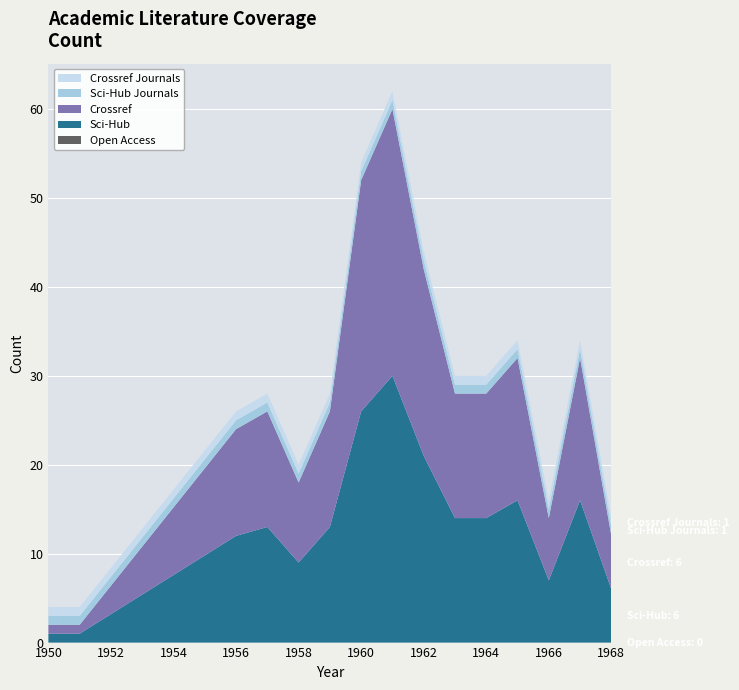

Reading left to right, what are all the values shown in this chart?

open_access: 0	0	0	0	0	0	0	0	0	0	0	0	0	0	0
scihub: 1	1	12	13	9	13	26	30	21	14	14	16	7	16	6
crossref: 1	1	12	13	9	13	26	30	21	14	14	16	7	16	6
scihub_journals: 1	1	1	1	1	1	1	1	1	1	1	1	1	1	1
crossref_journals: 1	1	1	1	1	1	1	1	1	1	1	1	1	1	1